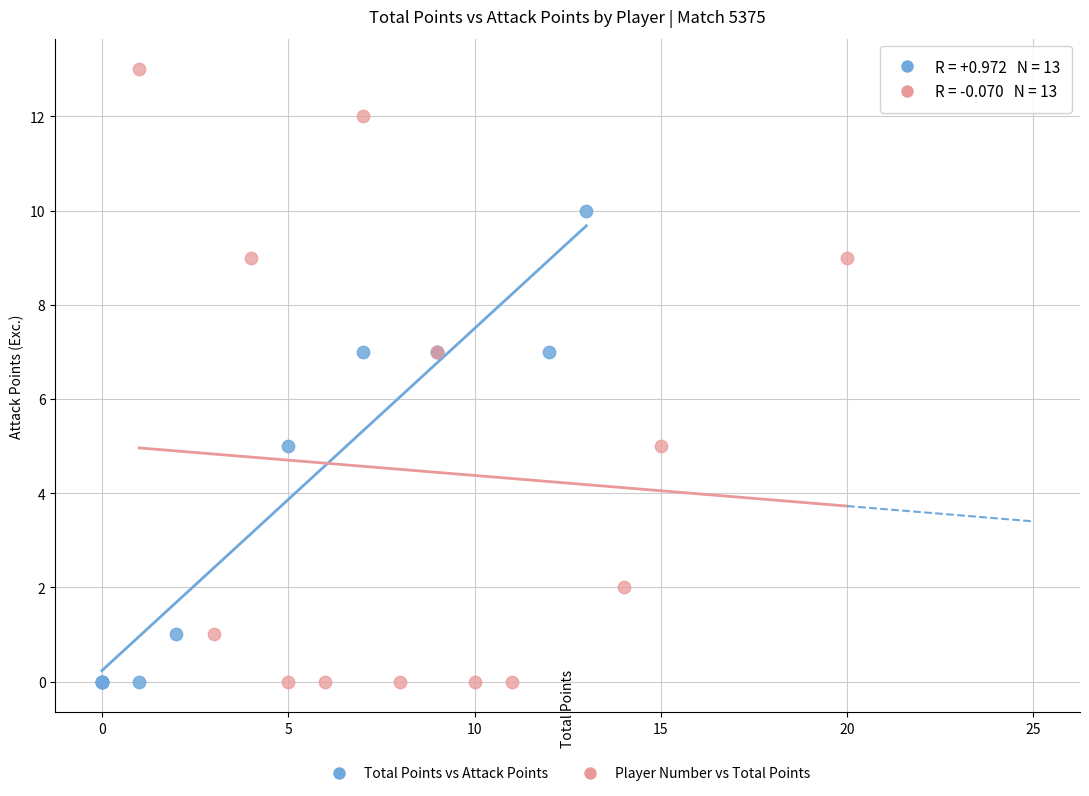

Which series has the widest spread of Y values?

Player Number vs Total Points